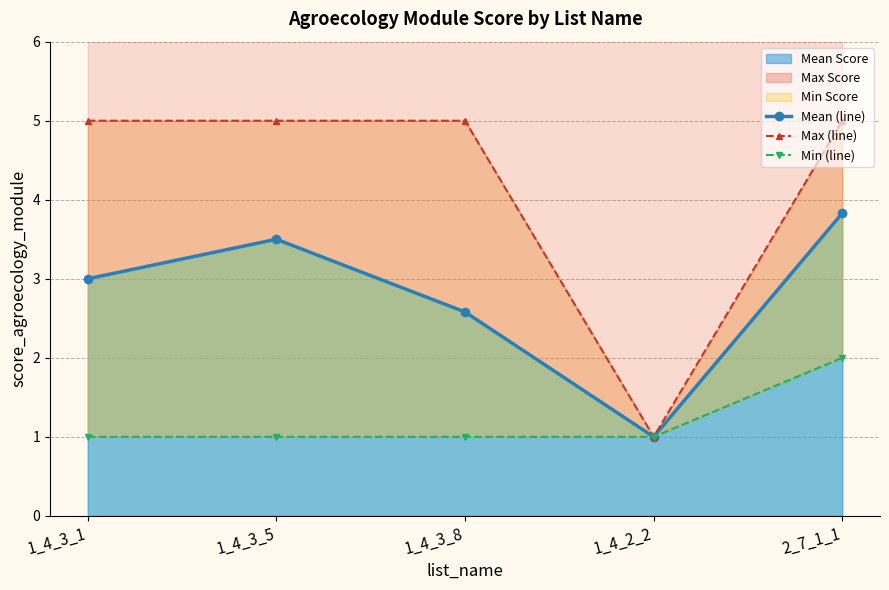

Rank the categories by Min (line) value from highest to lowest.

2_7_1_1, 1_4_3_1, 1_4_3_5, 1_4_3_8, 1_4_2_2